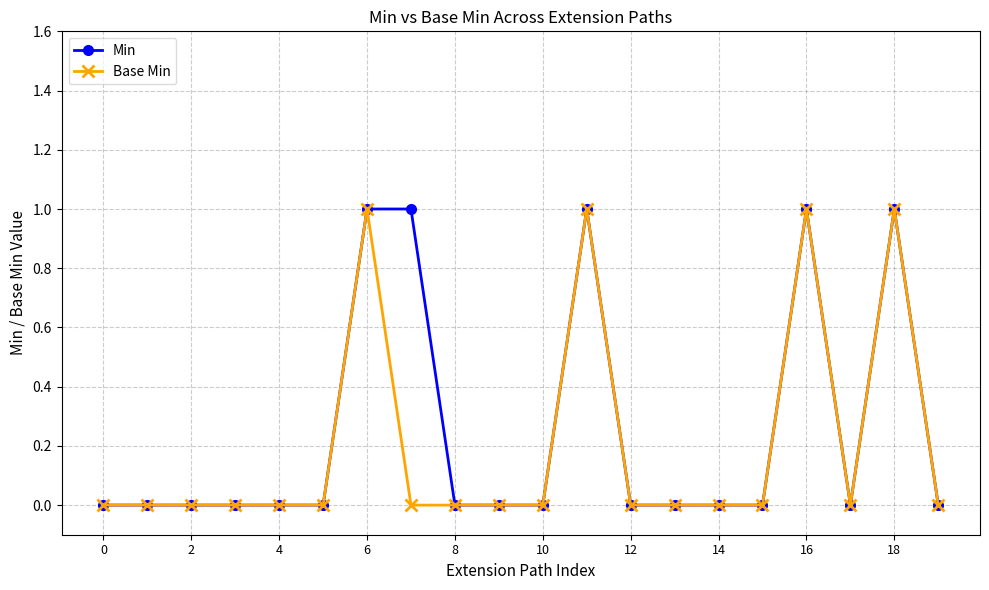

How many categories are shown in the chart?

20